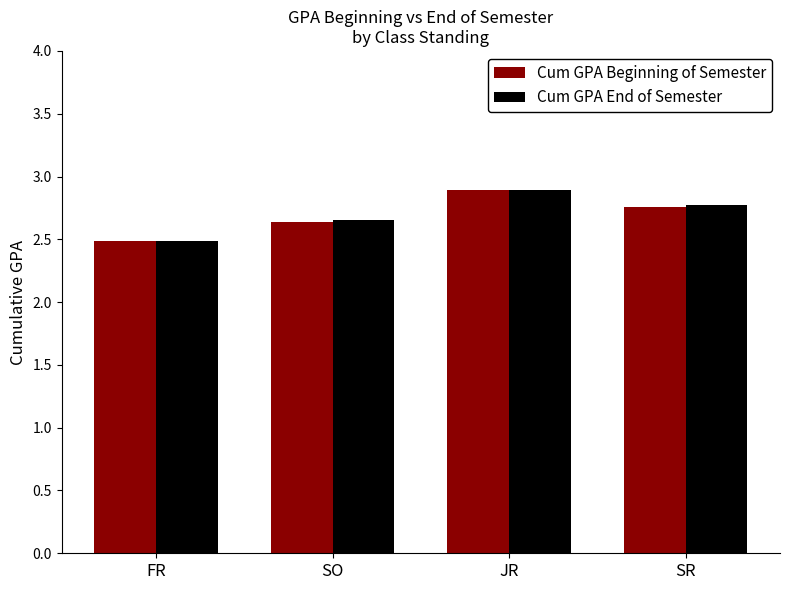

What is the difference between the maximum and second lowest values in the Cum GPA End of Semester series?

0.2